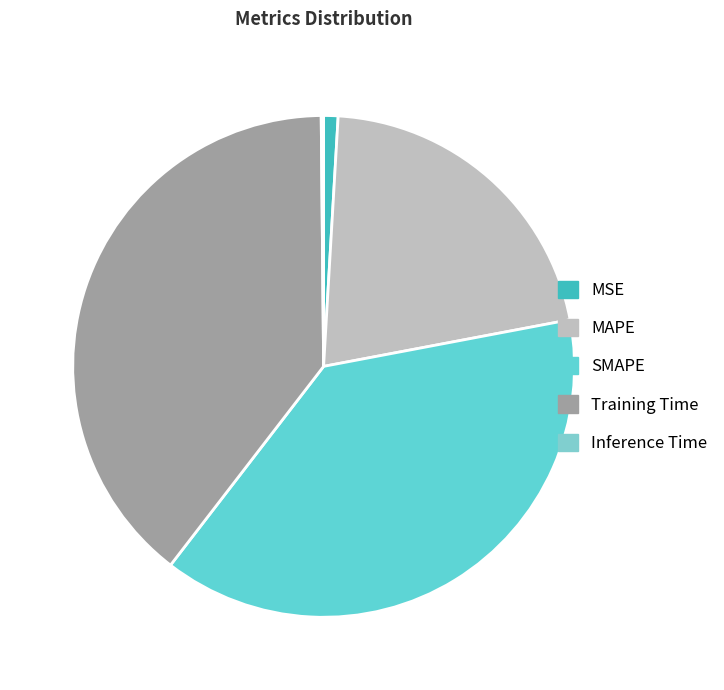

What is the largest slice in the pie chart?

Training Time